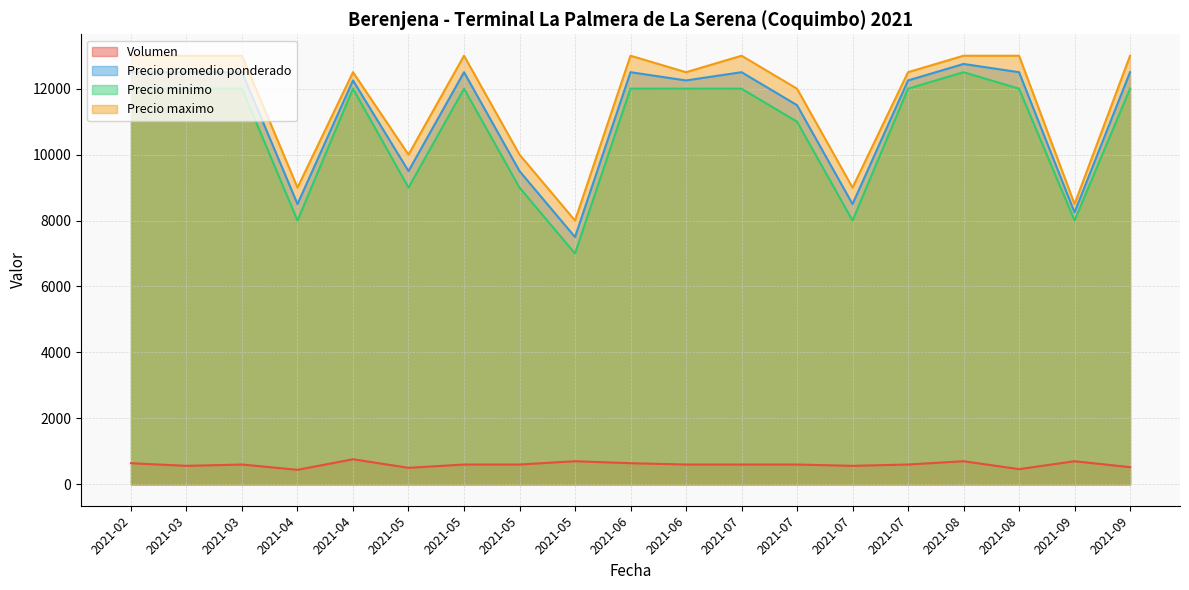

At which label is Precio promedio ponderado closest to 10125?

2021-05